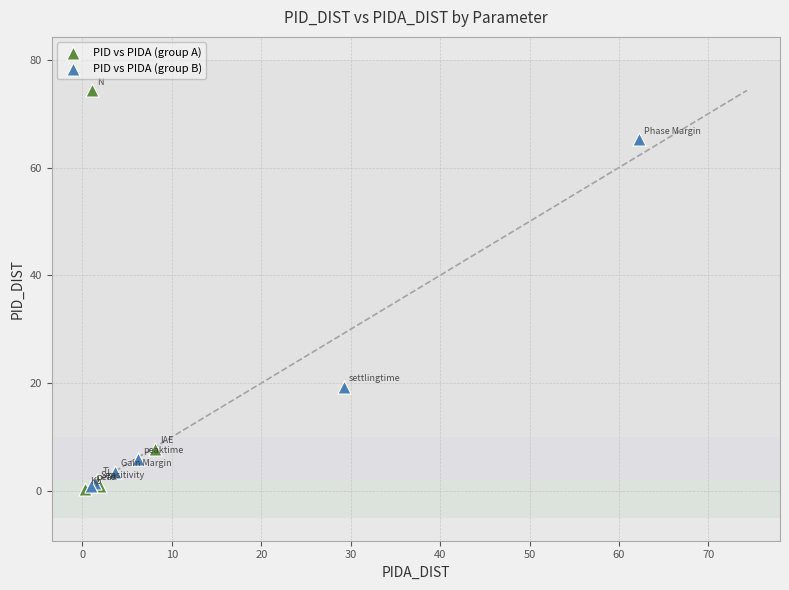

What are all the series names shown in the legend?

PID vs PIDA (group A), PID vs PIDA (group B)